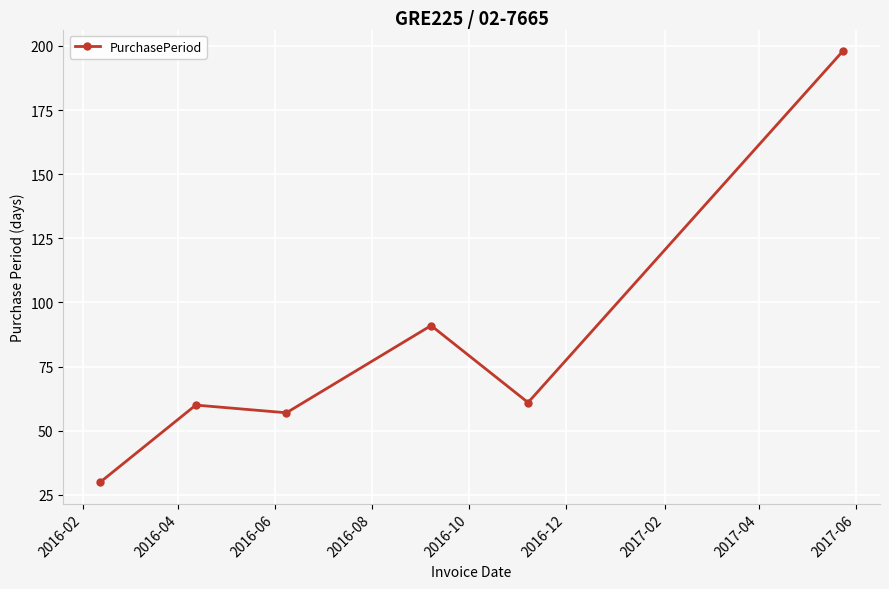

What is the value of the 1st point from the left?

30